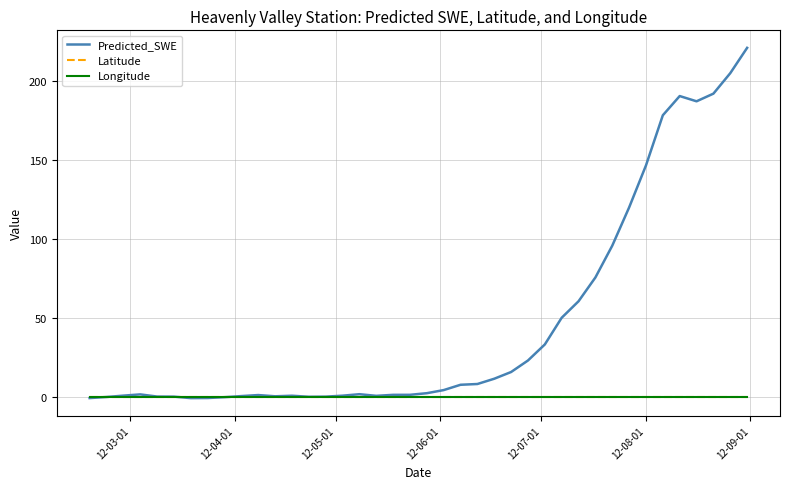

What is the maximum value shown in the chart?

221.0